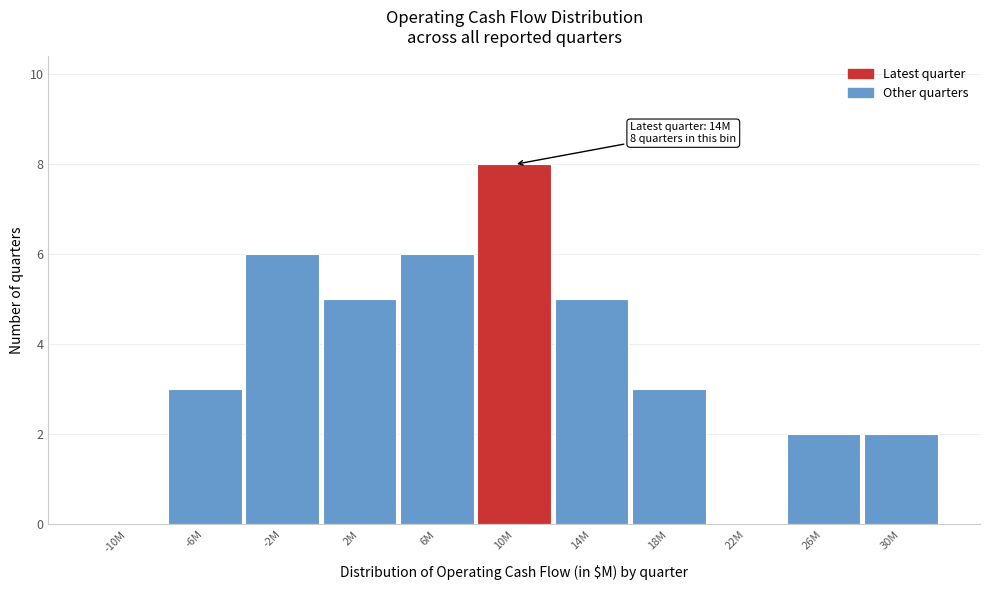

Reading left to right, what are all the values shown in this chart?

-10M=0	-6M=3	-2M=6	2M=5	6M=6	10M=8	14M=5	18M=3	22M=0	26M=2	30M=2